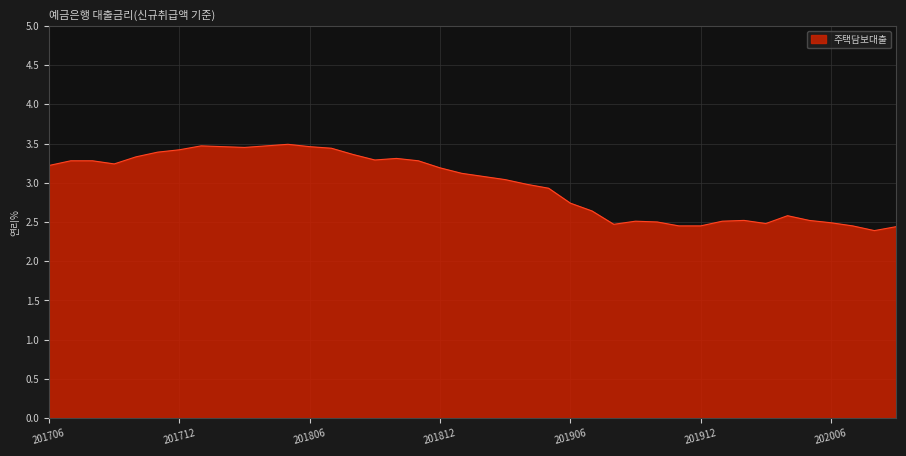

What is the maximum value shown in the chart?

3.5